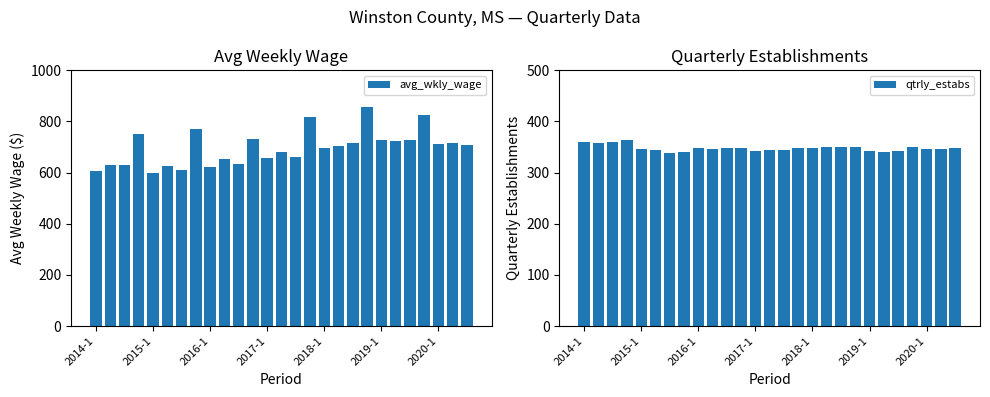

What is the maximum value shown in the chart?

857